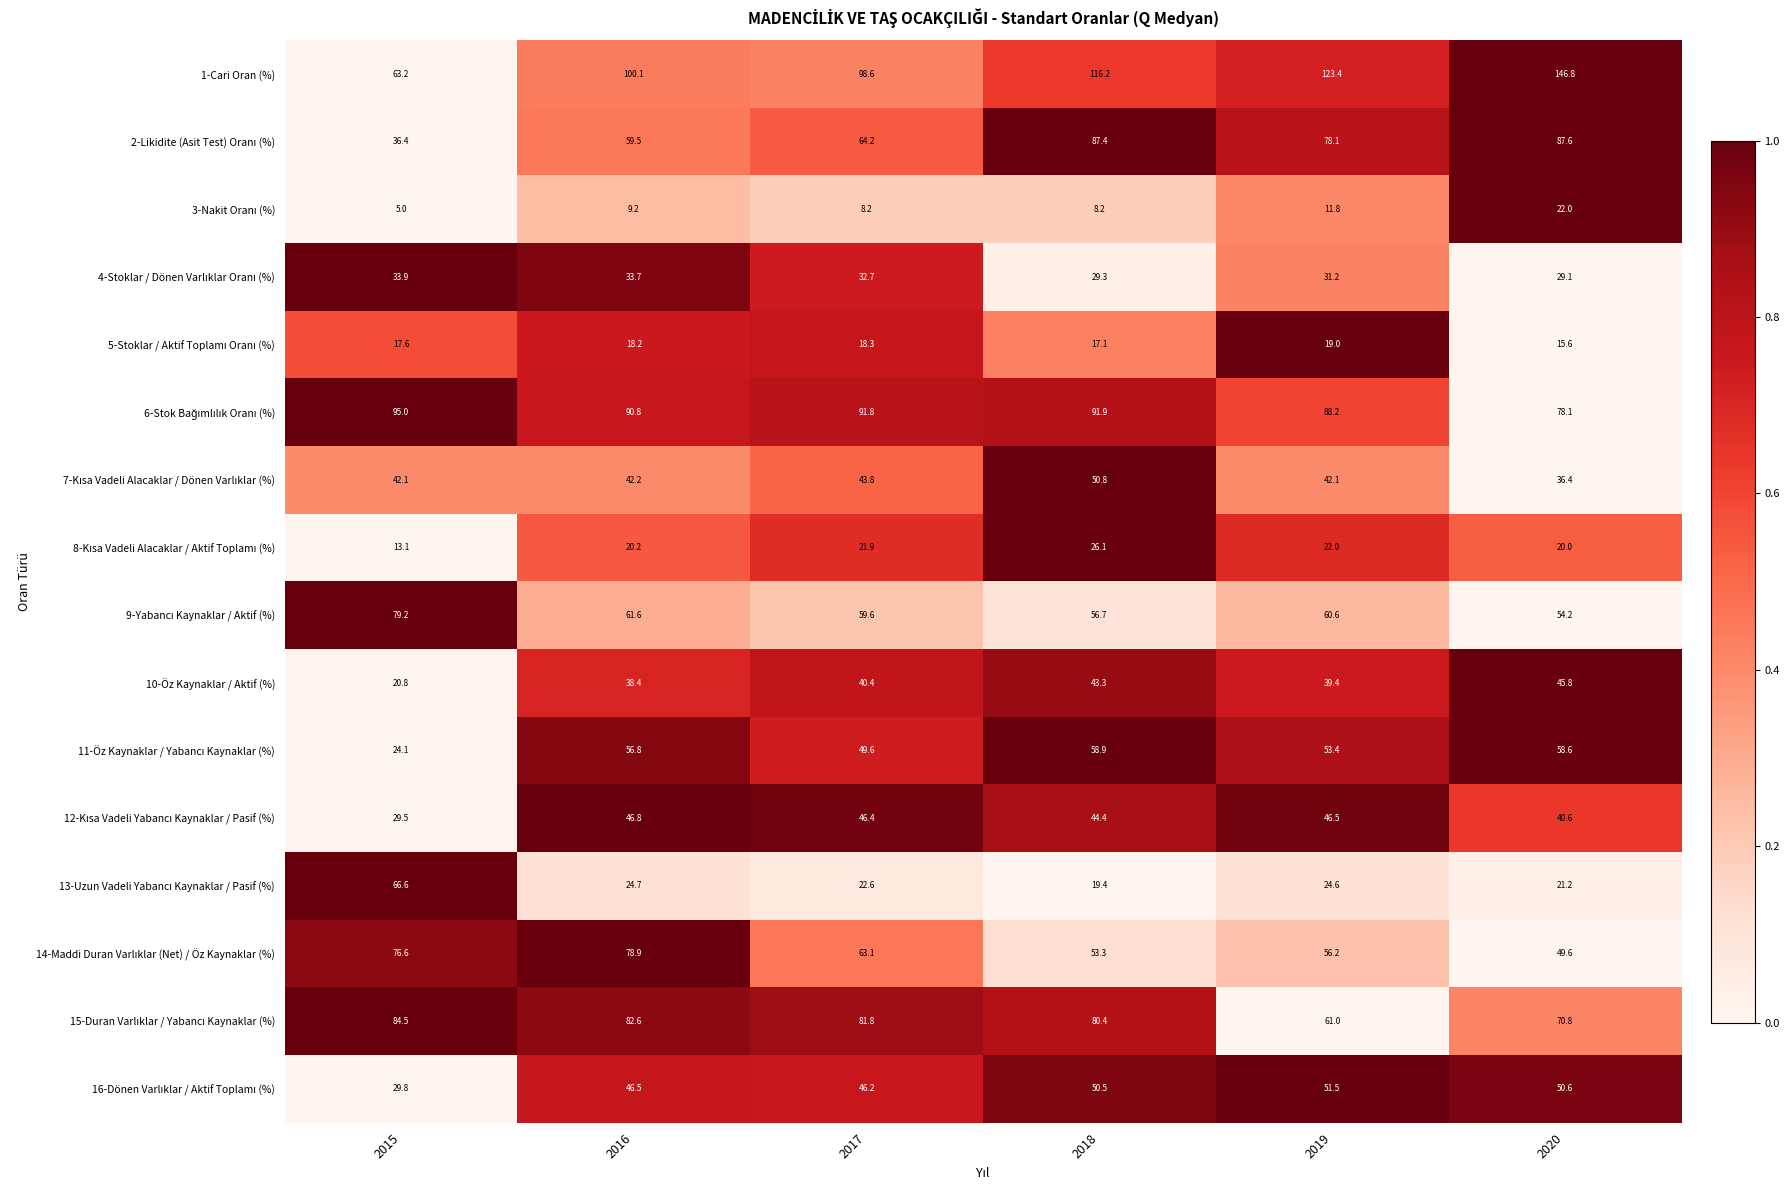

What is the difference between the maximum and minimum values in the 10-Öz Kaynaklar / Aktif (%) series?

25.0